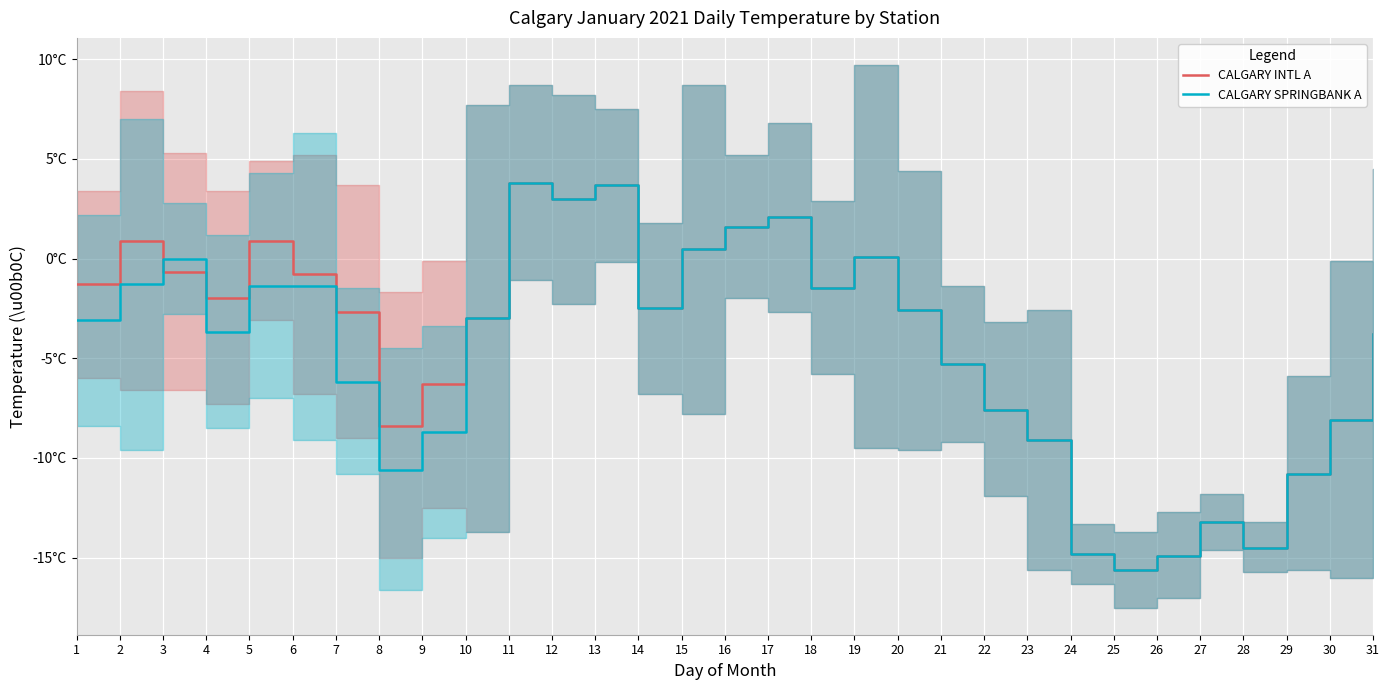

Where is CALGARY INTL A nearest to the value -5?

21